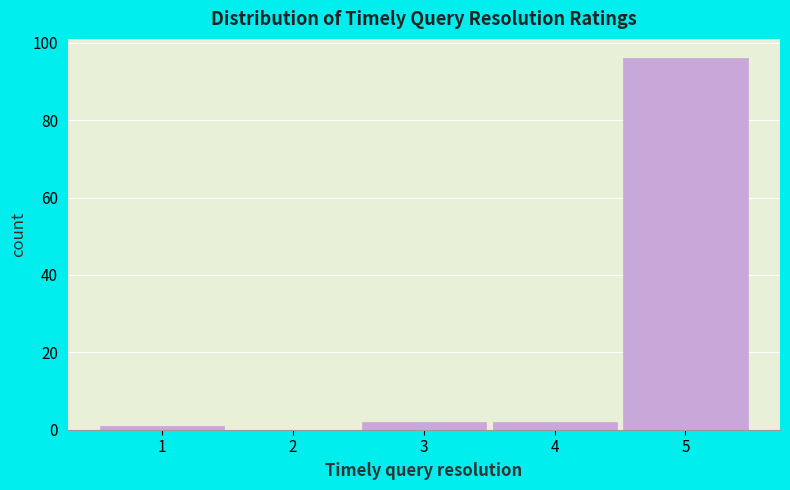

Which range on the x-axis has the tallest bar?

4.5 to 5.5